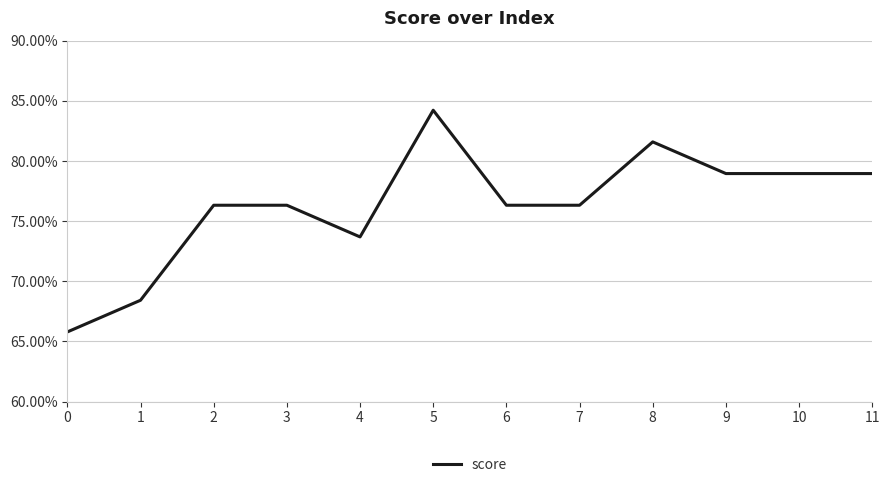

Reading right to left, transcribe all the data shown in this chart.

11=0.8	10=0.8	9=0.8	8=0.8	7=0.8	6=0.8	5=0.8	4=0.7	3=0.8	2=0.8	1=0.7	0=0.7